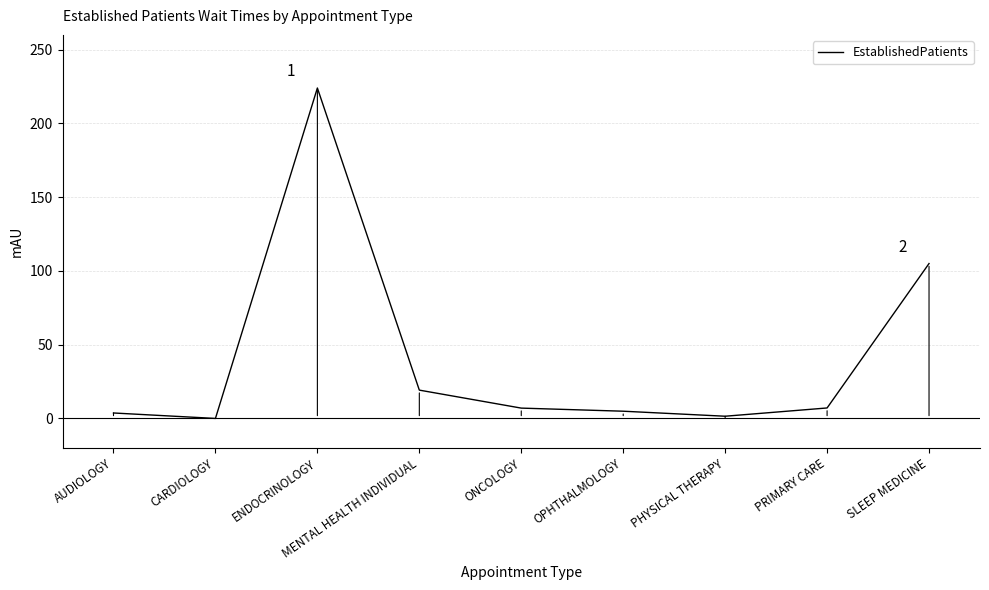

What is the change in value from CARDIOLOGY to ENDOCRINOLOGY?

+224.0